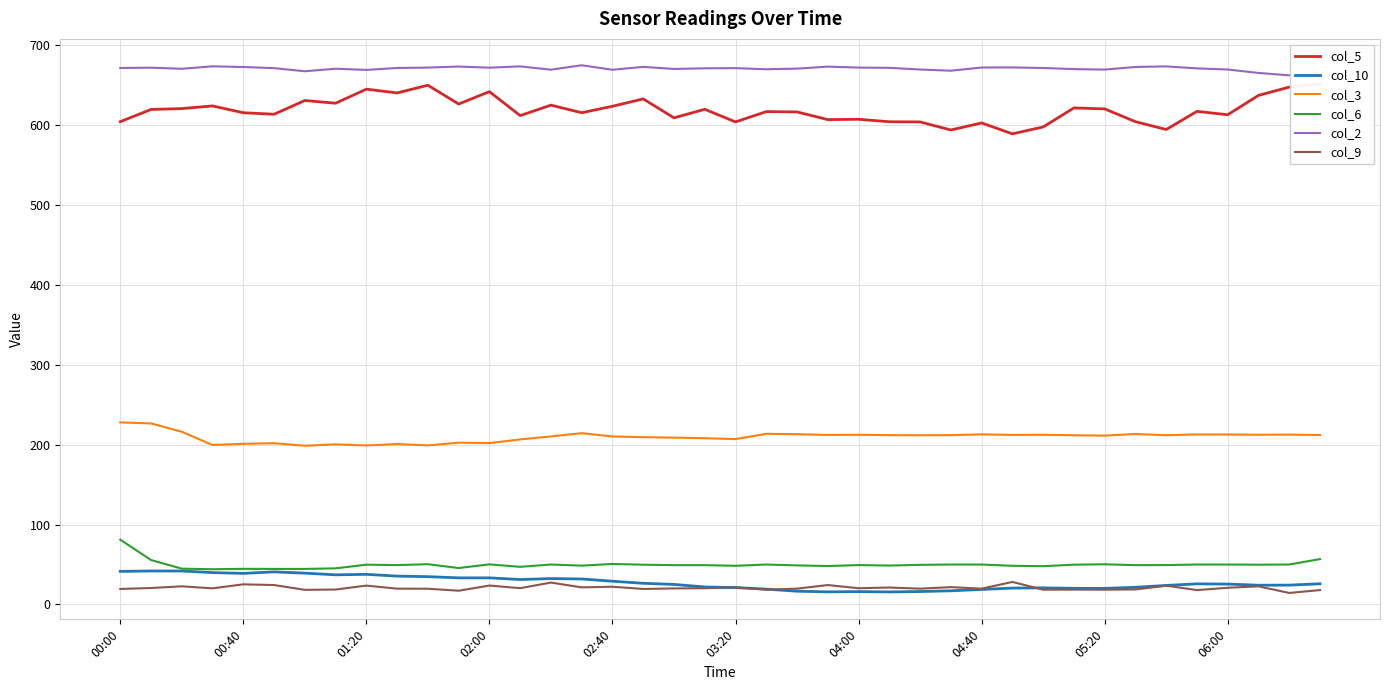

True or false: col_6 and col_2 intersect in this chart.

False